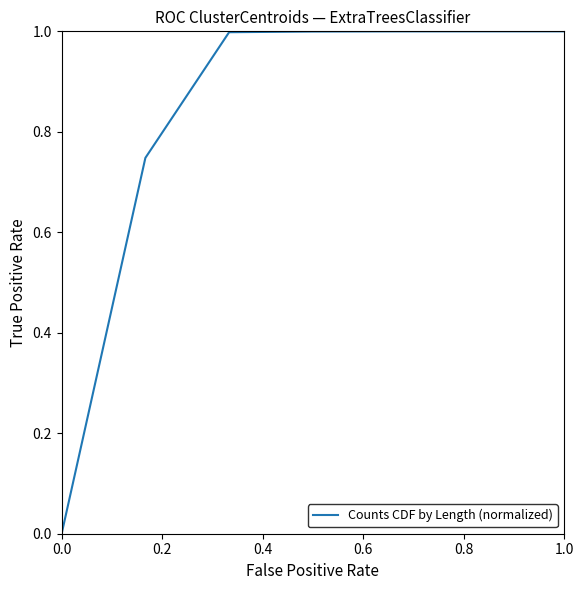

What is the difference between the second highest and minimum values?

1.0